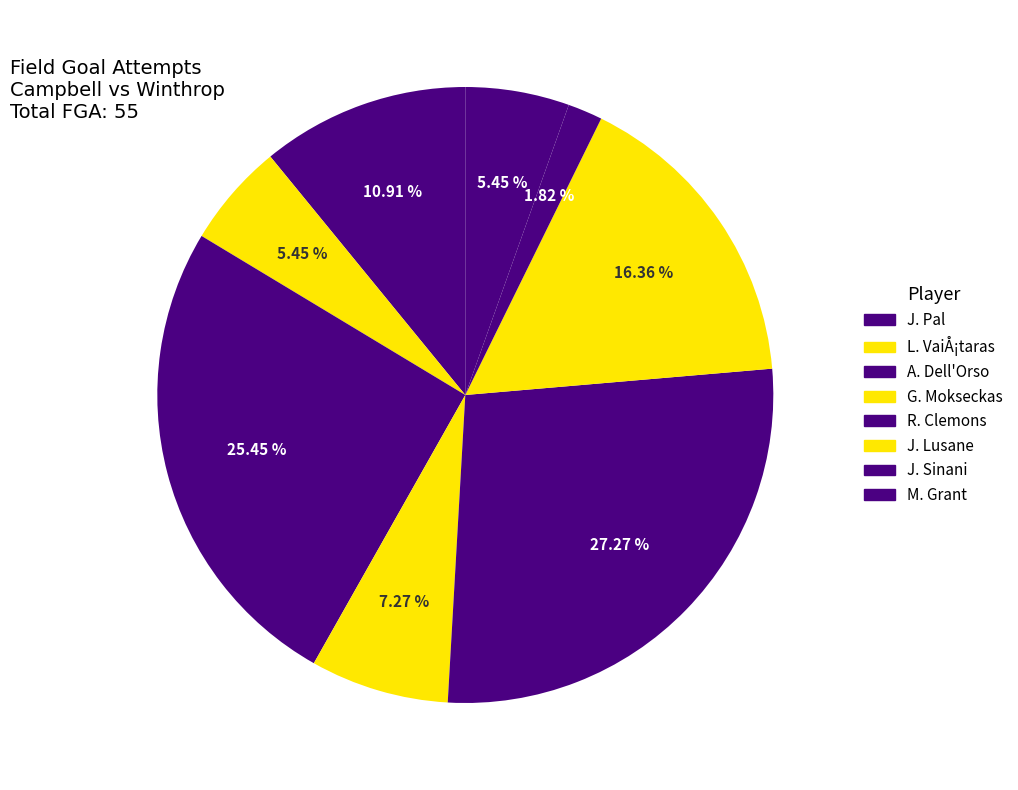

What is the change in value from A. Dell'Orso to G. Mokseckas?

-10